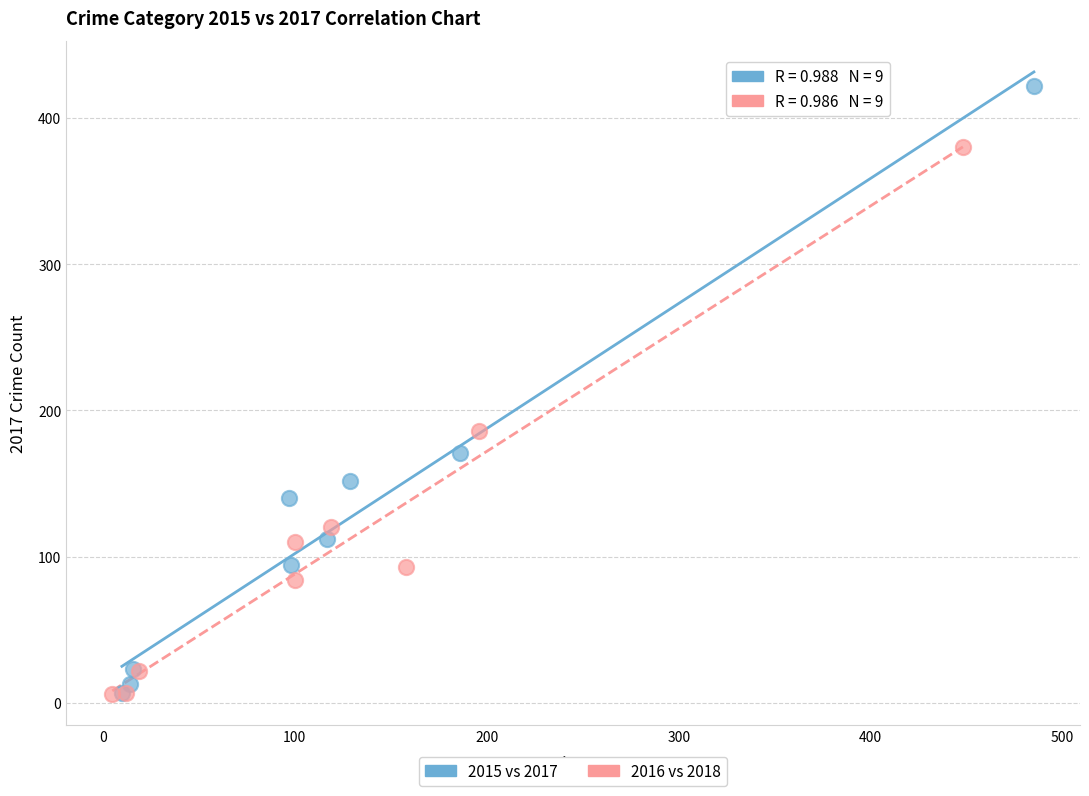

Which series contains the highest Y value?

2015 vs 2017